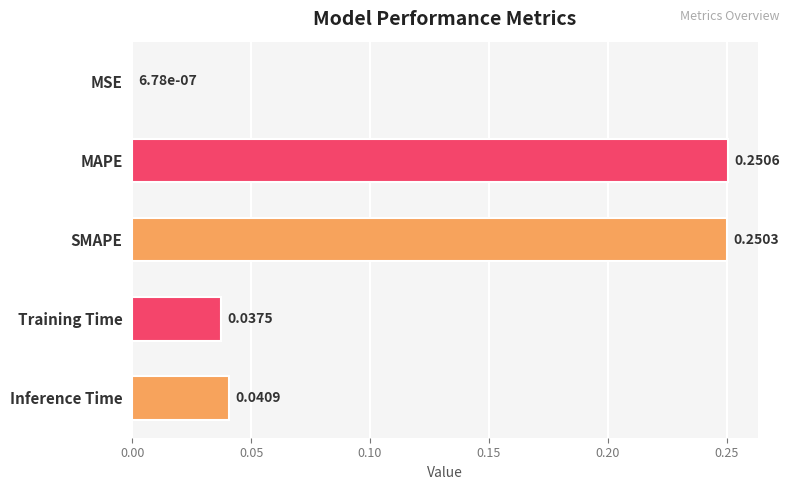

Between SMAPE and Training Time, which is larger?

SMAPE